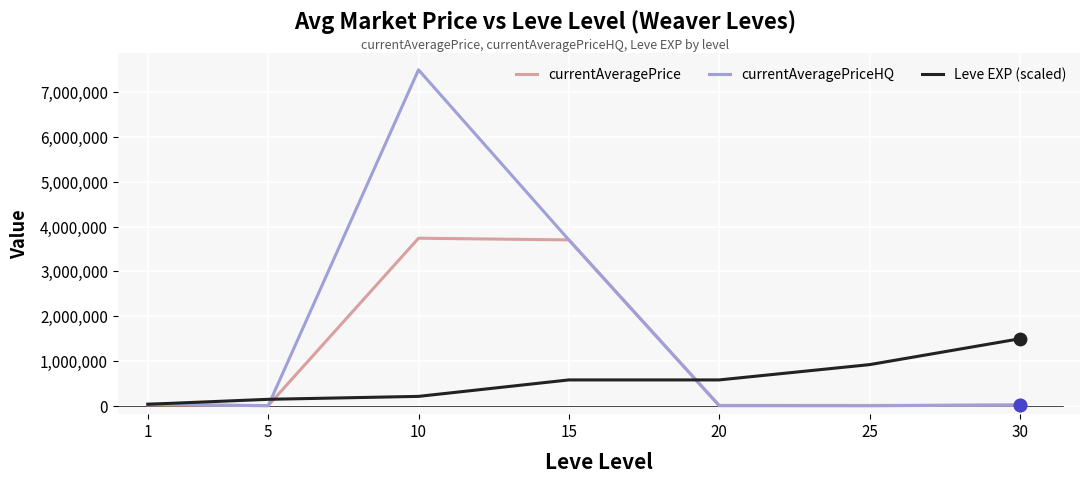

Which series has the widest spread of values?

currentAveragePriceHQ